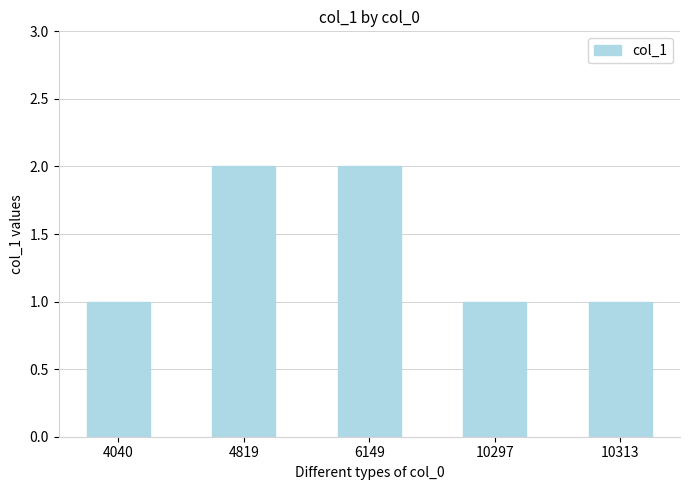

Between 6149 and 4040, which is larger?

6149